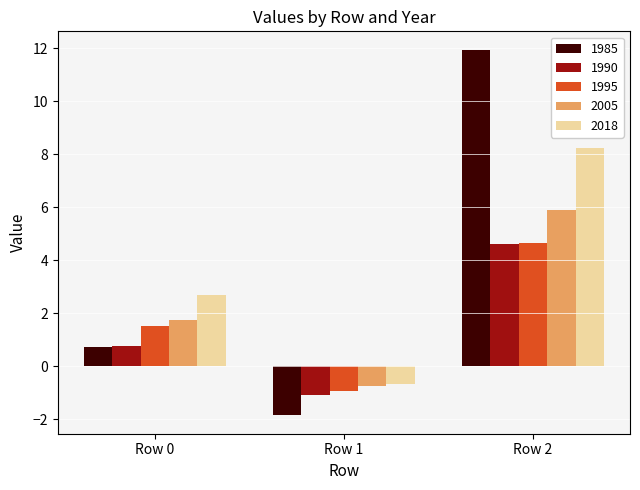

How many values in 1990 are above zero?

2